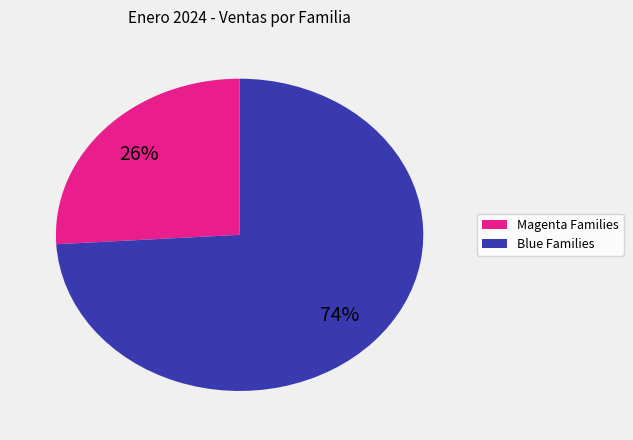

Does any single category account for the majority?

Yes